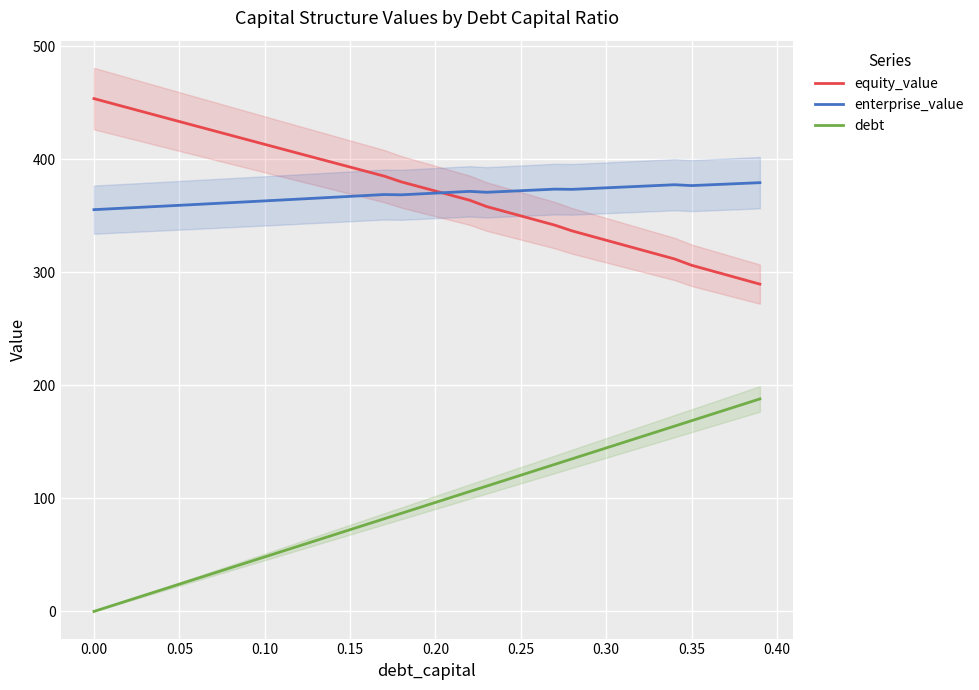

True or false: enterprise_value and debt cross at least once.

False